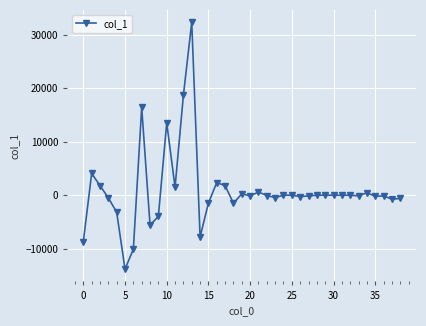

What is the greatest value displayed?

32328.2